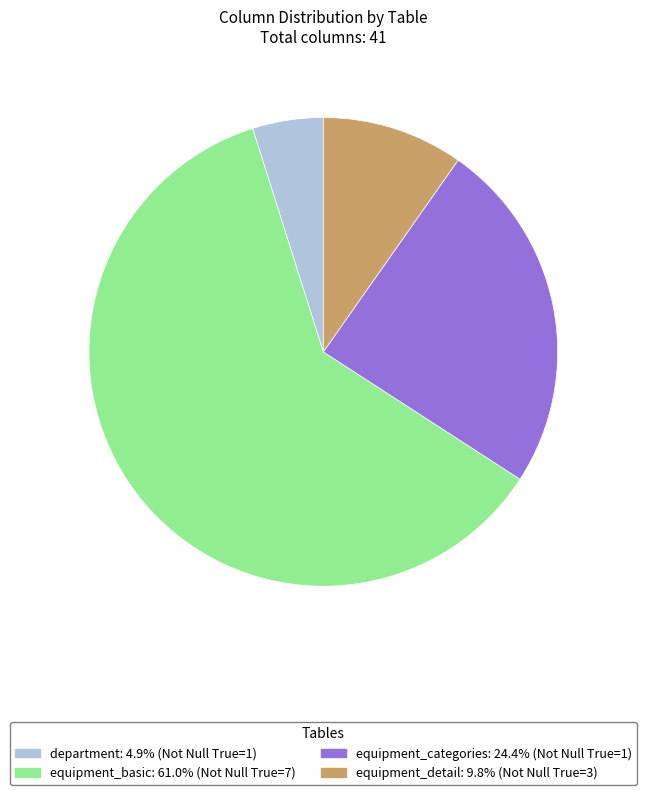

Which category has the smallest portion of the pie?

department